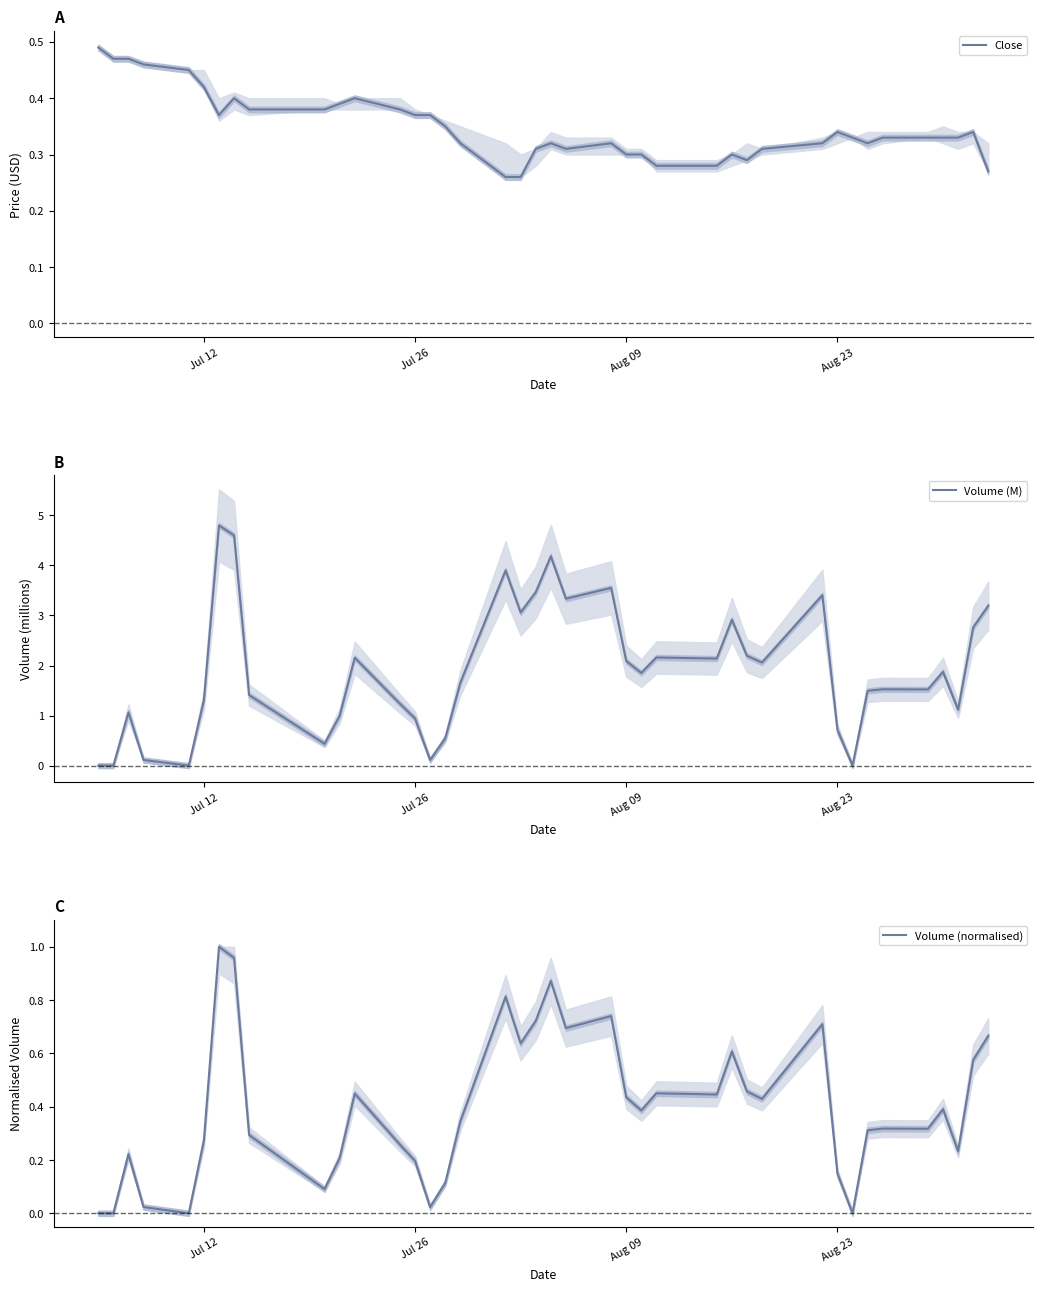

Which category has the lowest value across all series?

Jul 26